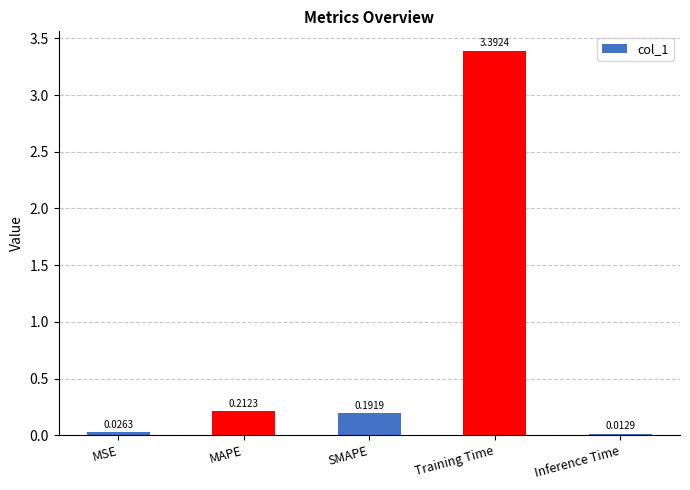

Are the bars horizontal?

No